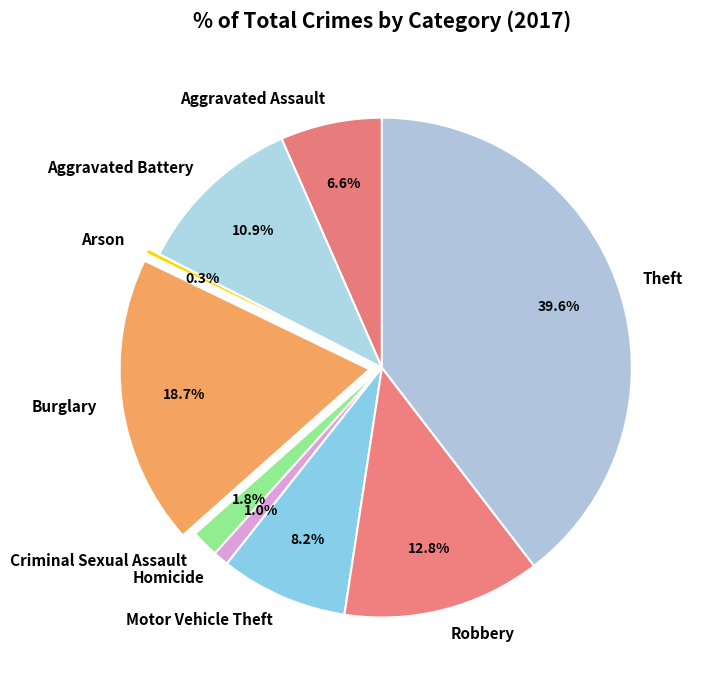

To the nearest percent, what portion does Motor Vehicle Theft represent?

8%